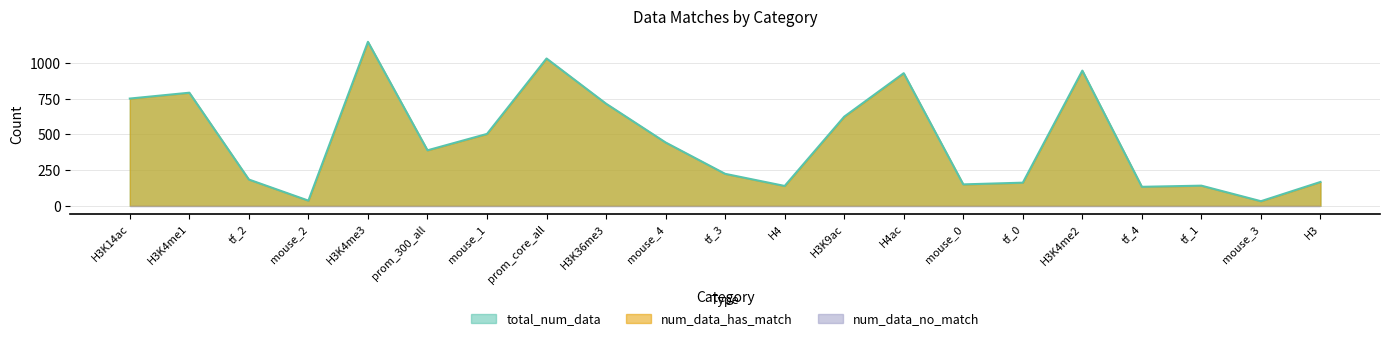

What is the difference between the maximum and second lowest values in the total_num_data series?

1114